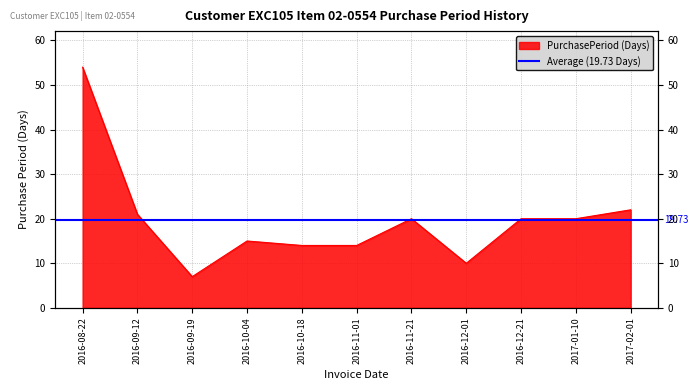

Which has a higher value, 2016-12-01 or 2017-02-01?

2017-02-01